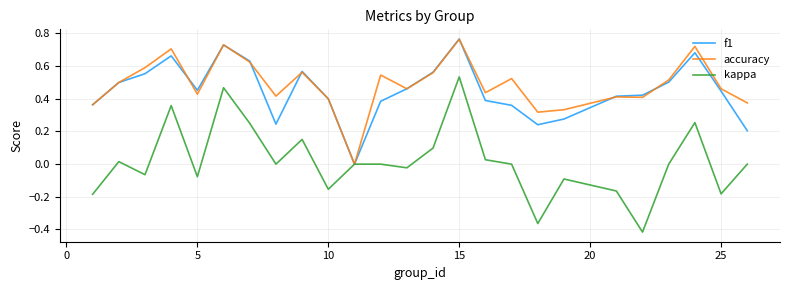

Which series has the widest spread of values?

kappa